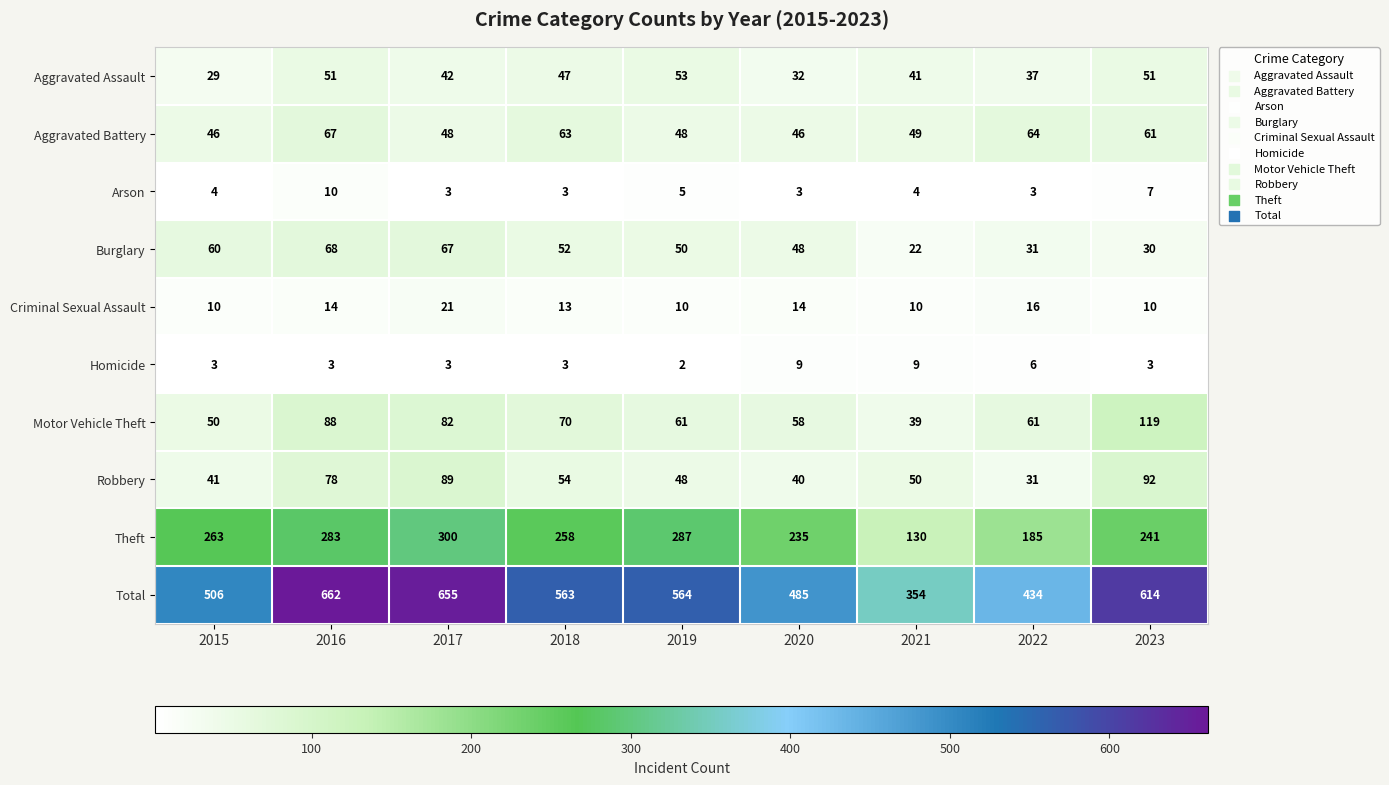

The value of Homicide at 2023 is 3. True or false?

True